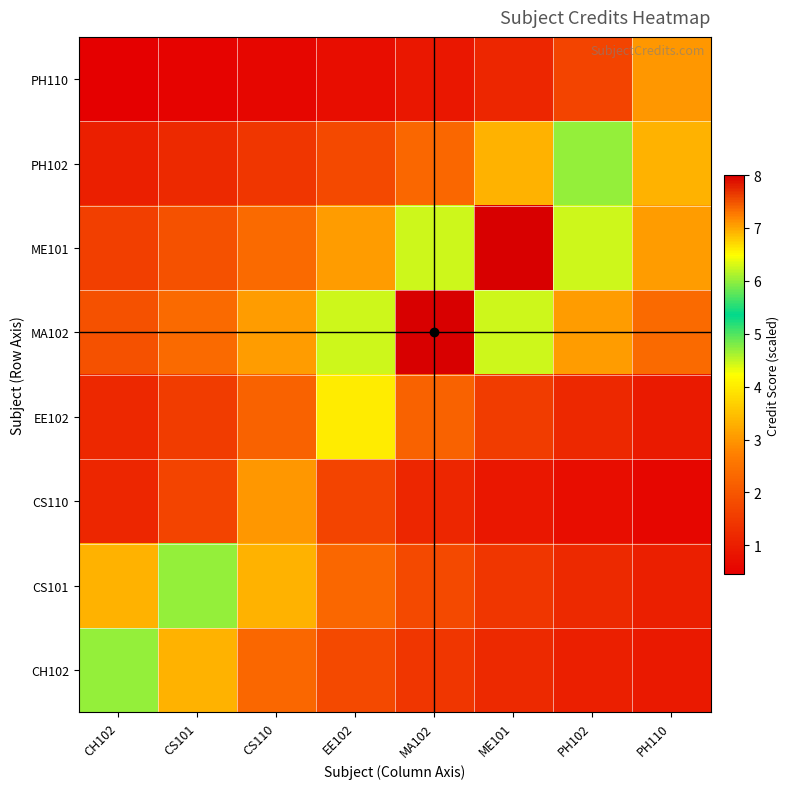

At EE102, list the series in order from smallest to largest.

PH110, CS110, CH102, PH102, CS101, ME101, EE102, MA102